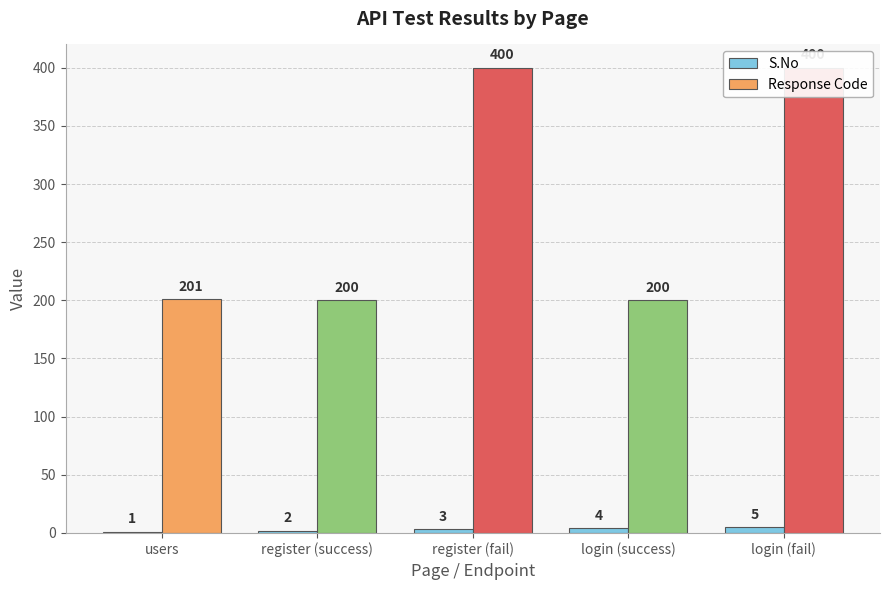

What is the difference between the maximum and second lowest values in the Response Code series?

200